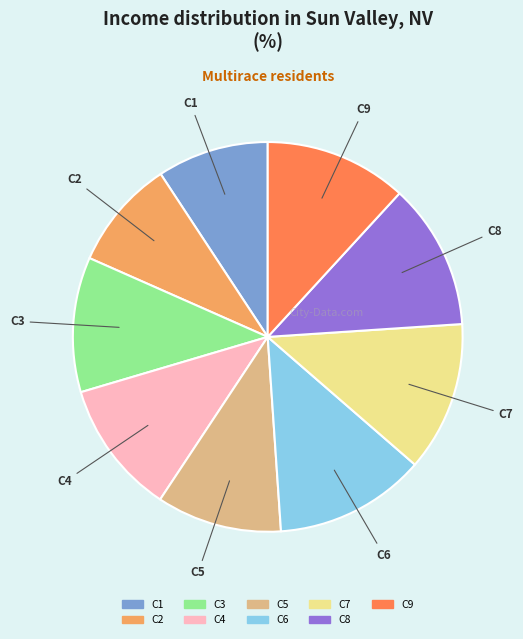

Between C2 and C6, which is larger?

C6